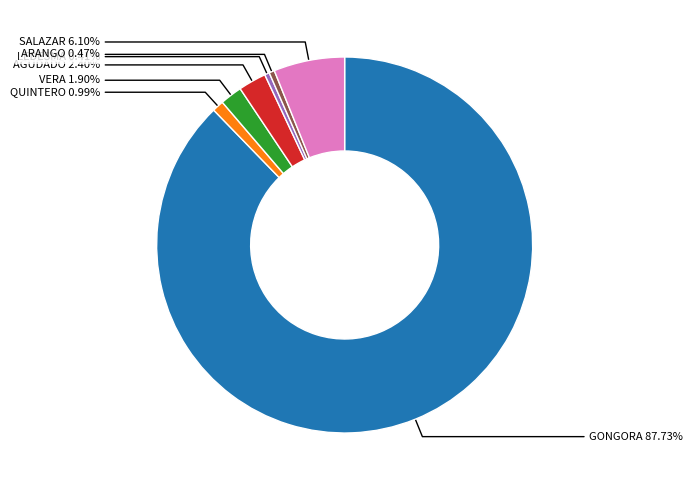

Rank the categories by value from lowest to highest.

LEDESMA, ARANGO, QUINTERO, VERA, AGUDADO, SALAZAR, GONGORA